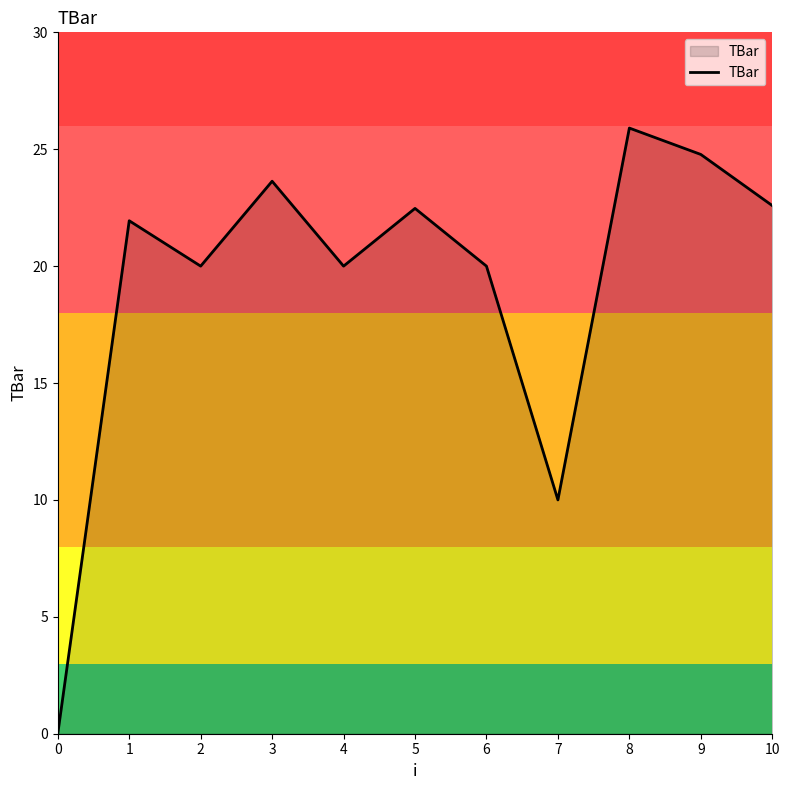

Is it true that the value at 3 is 23.6?

True